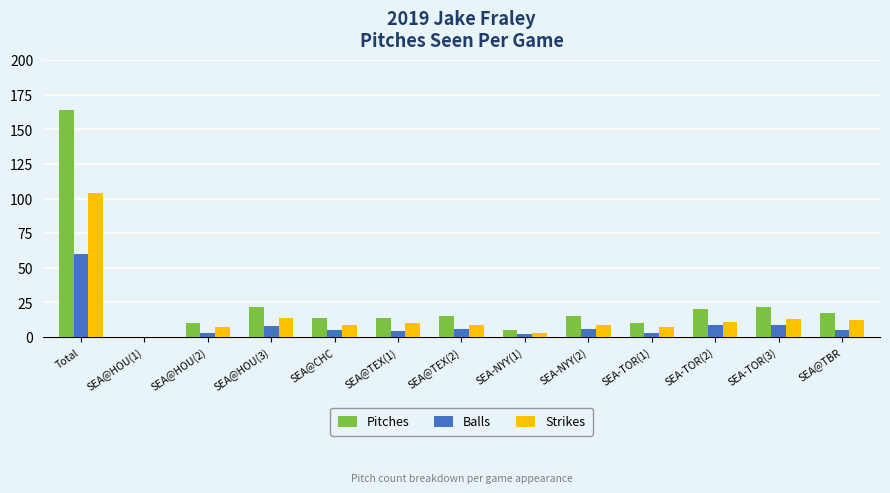

What is the total value across all series at SEA-TOR(3)?

44